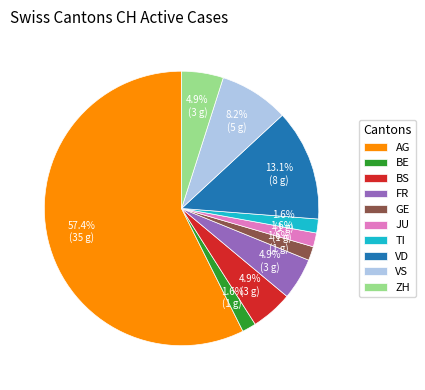

How much of the chart is everything except VS?

91.8%